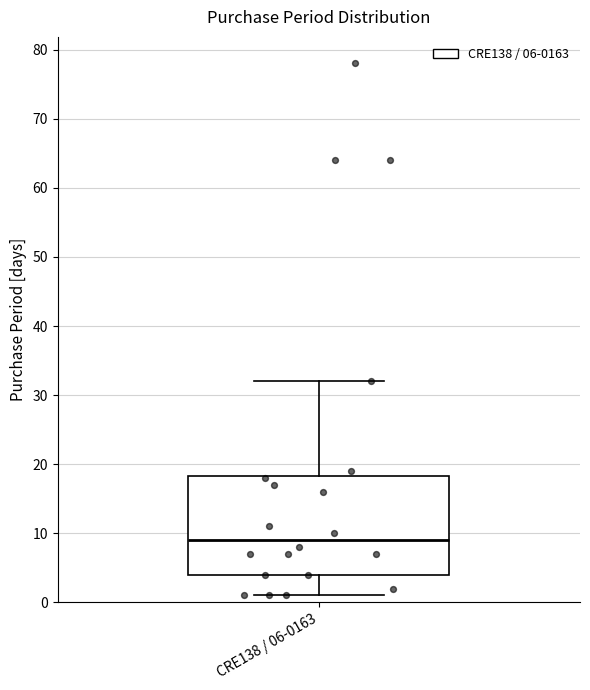

Read this box plot against the y-axis: the position of the median line, the range covered by the box, and the ends of both whiskers. The values are not printed on the chart, so give them approximately, as read against the axis.

median 9, box 4 to 18, whiskers 1 to 32